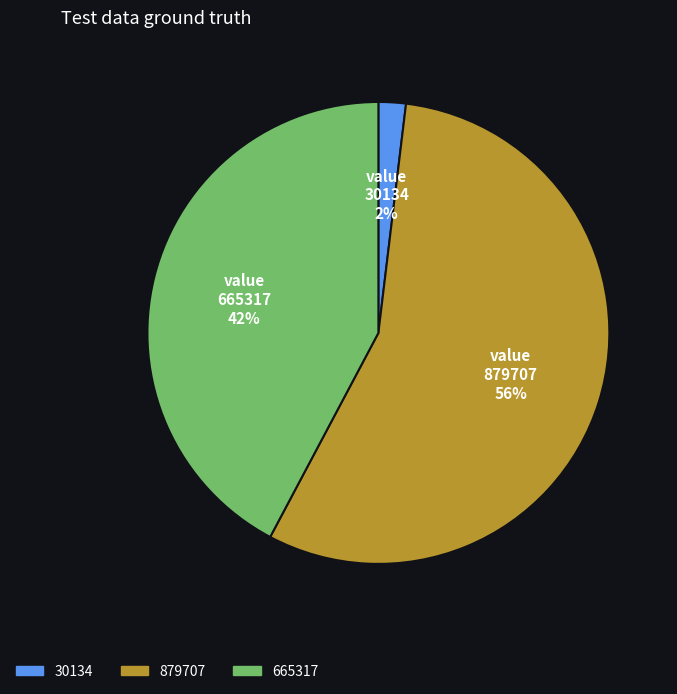

How many slices are in this pie chart?

3